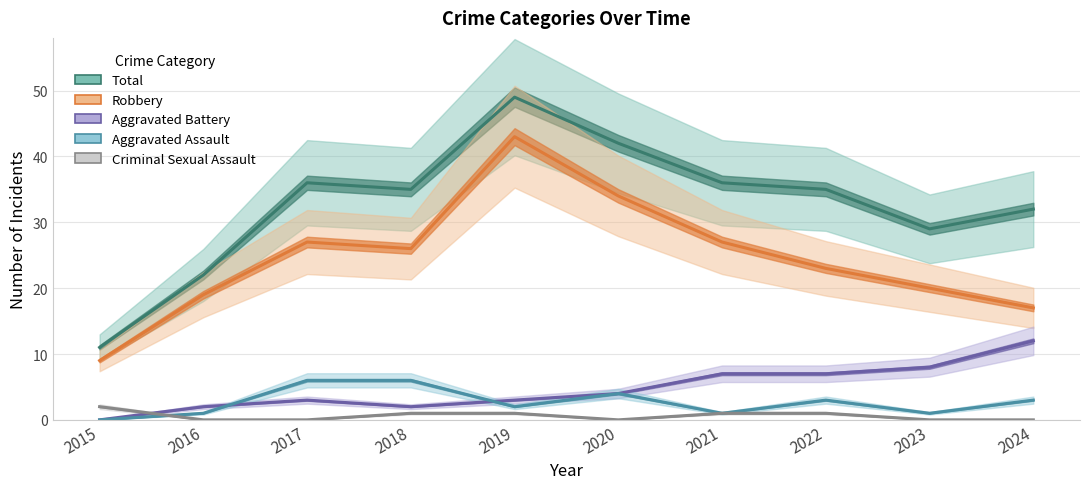

At which label does Robbery reach its peak?

2019